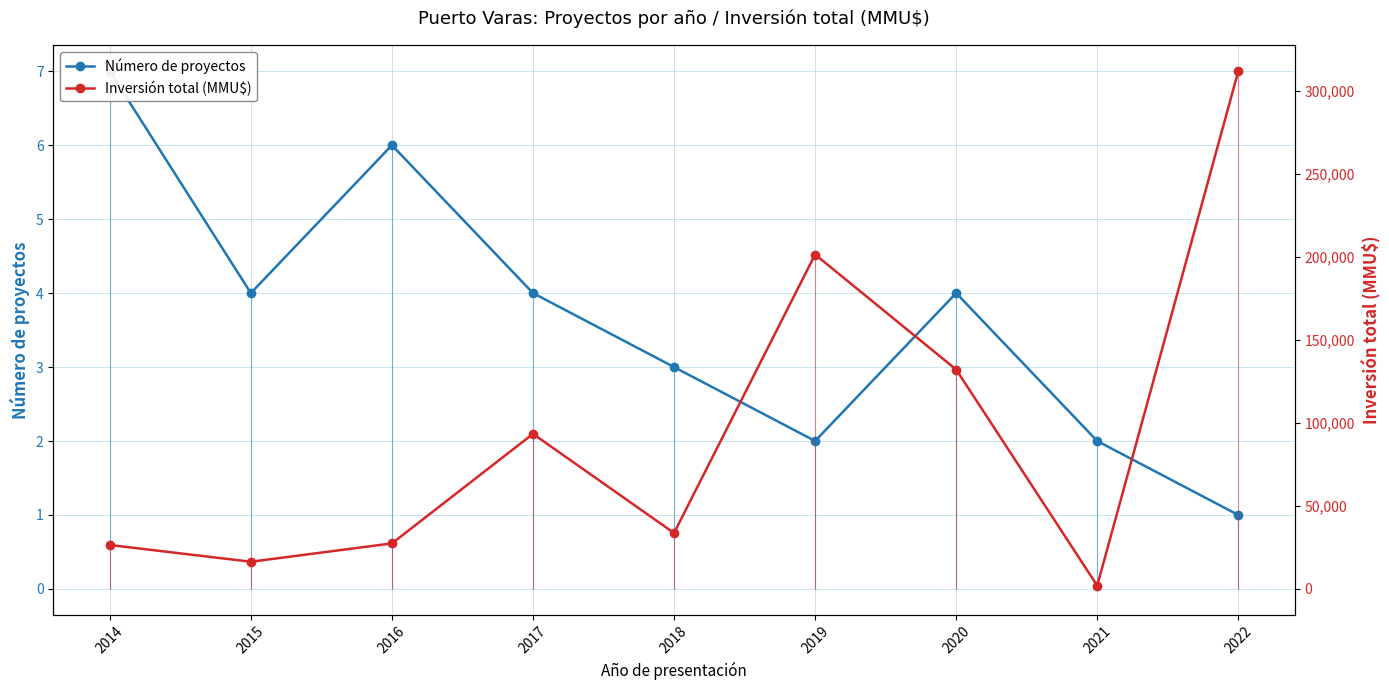

Reading right to left, transcribe all the data shown in this chart.

Número de proyectos: 2022=1	2021=2	2020=4	2019=2	2018=3	2017=4	2016=6	2015=4	2014=7
Inversión total (MMU$): 2022=312000	2021=2000	2020=132200	2019=201546	2018=33700	2017=93454	2016=27443	2015=16391	2014=26487